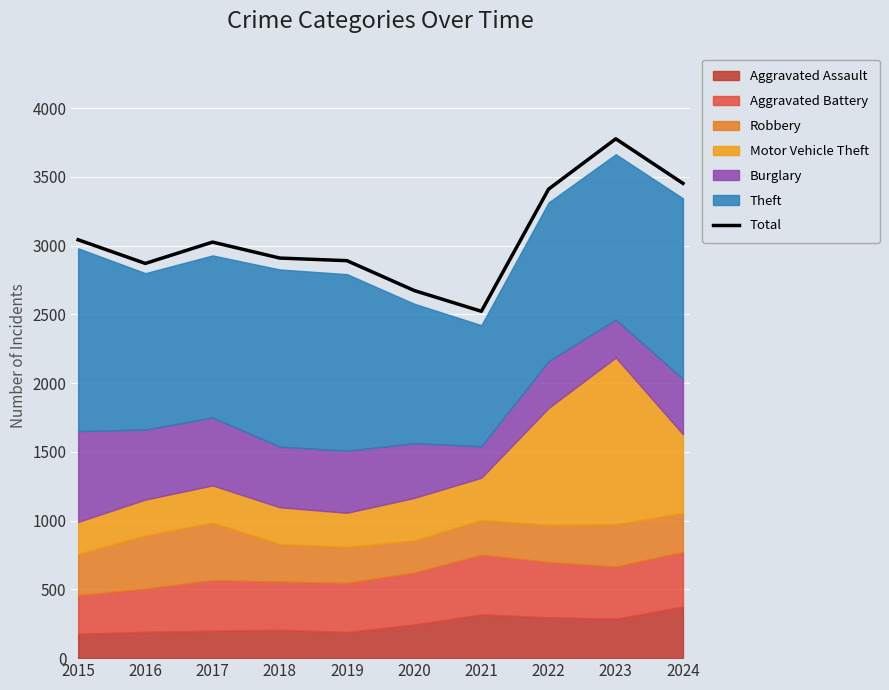

What is the maximum value for Total?

3776